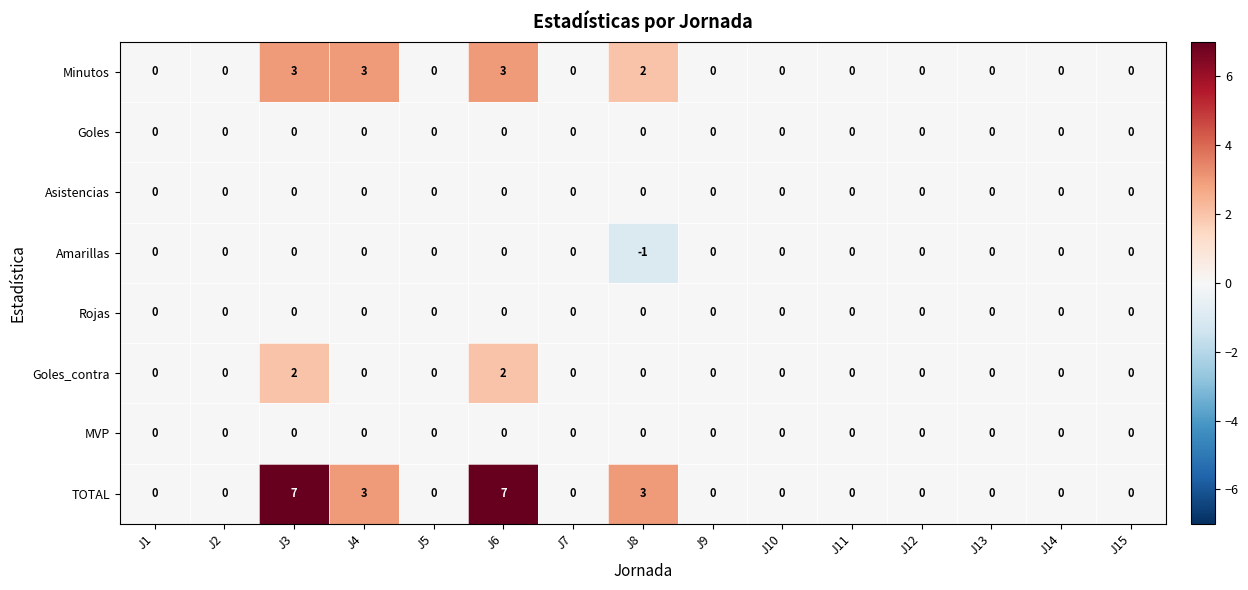

How many Goles_contra values are between 0 and 1?

13